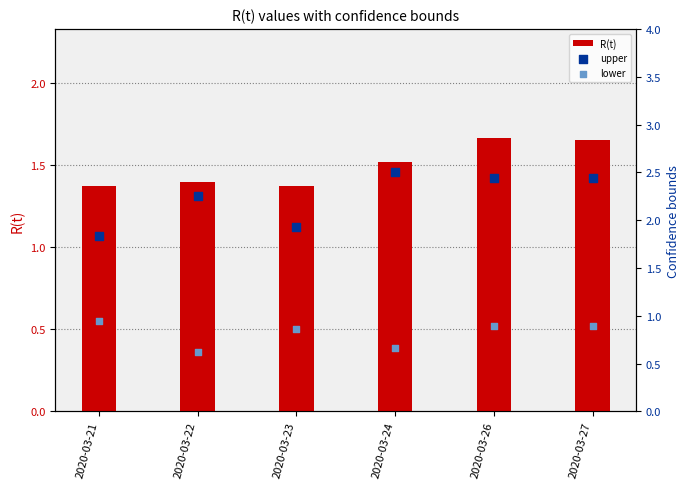

Which series contains the highest Y value?

upper